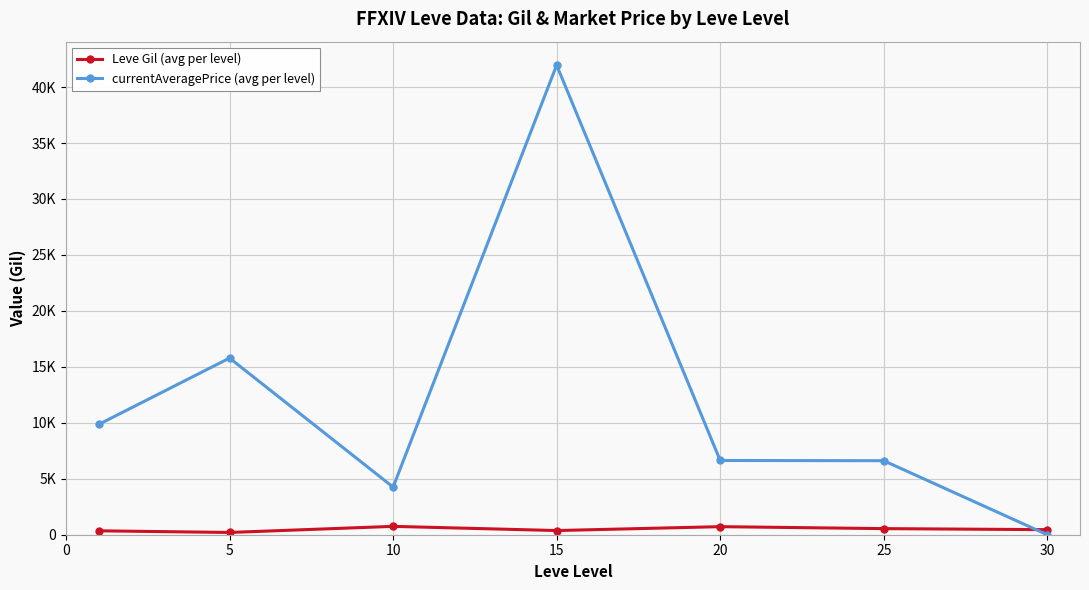

True or false: currentAveragePrice (avg per level) and Leve Gil (avg per level) cross at least once.

True